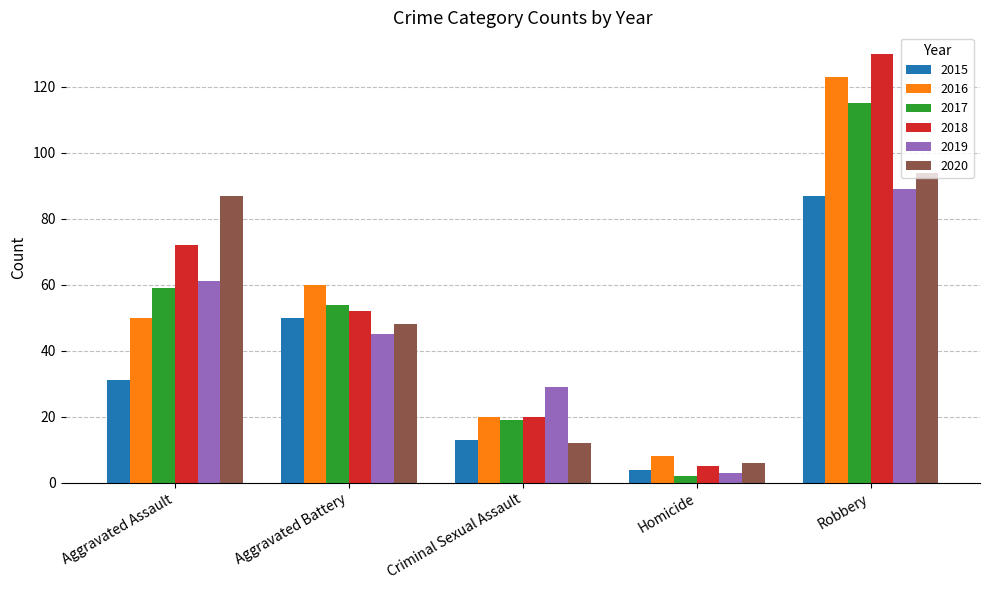

What is the sum of all 2016 values?

261